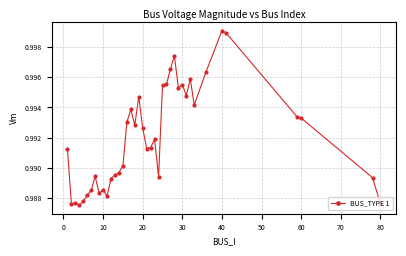

True or false: the data has more than 1 interior local peaks.

True